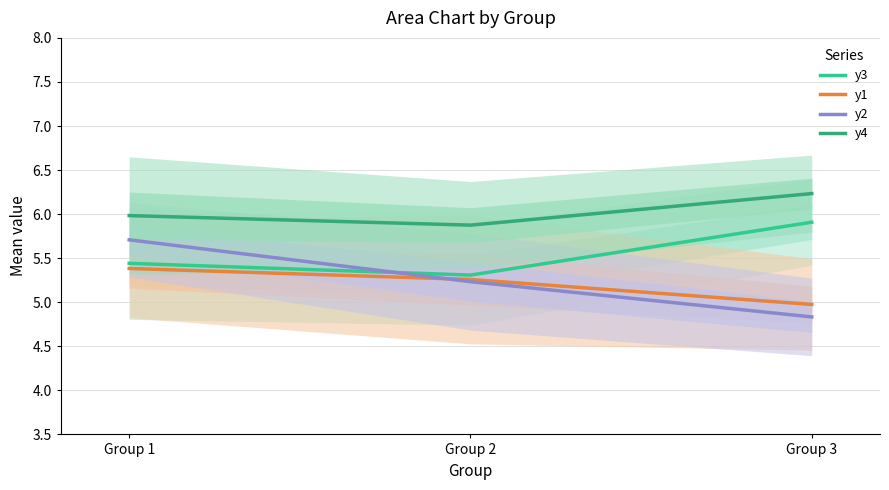

What is the maximum value for y2?

5.7